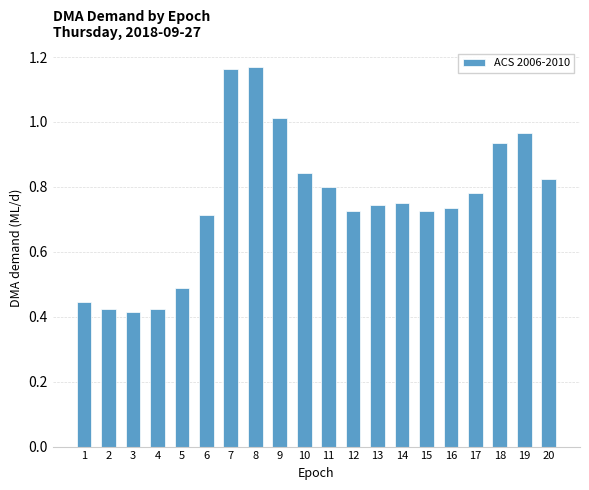

What is the sum of the values at 11 and 9?

1.8